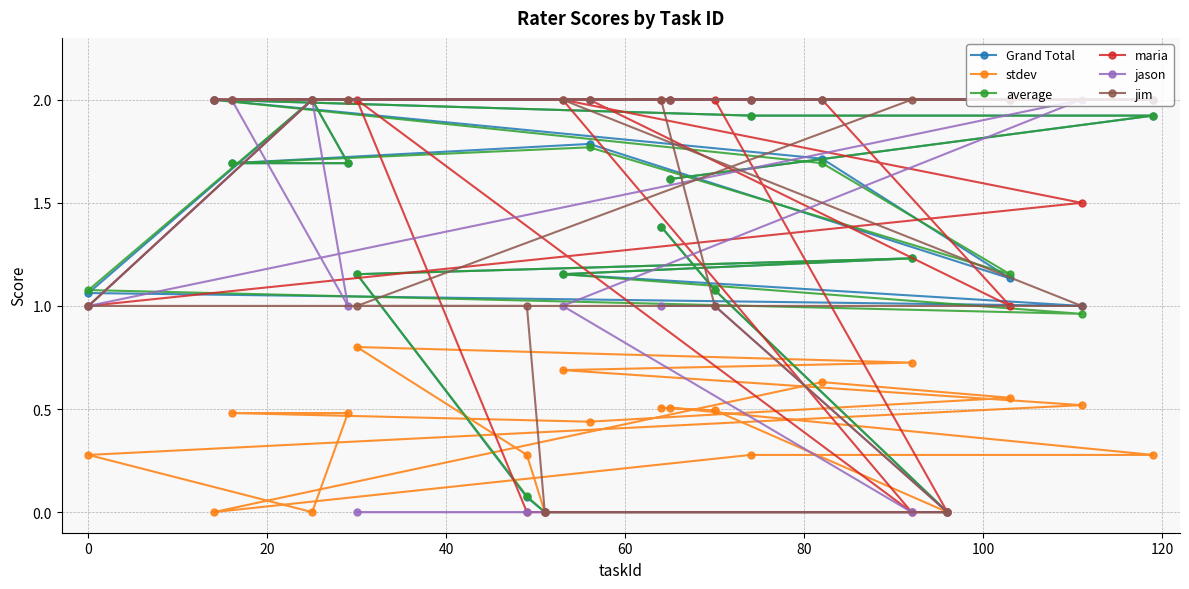

What is the highest value of the jim series?

2.0